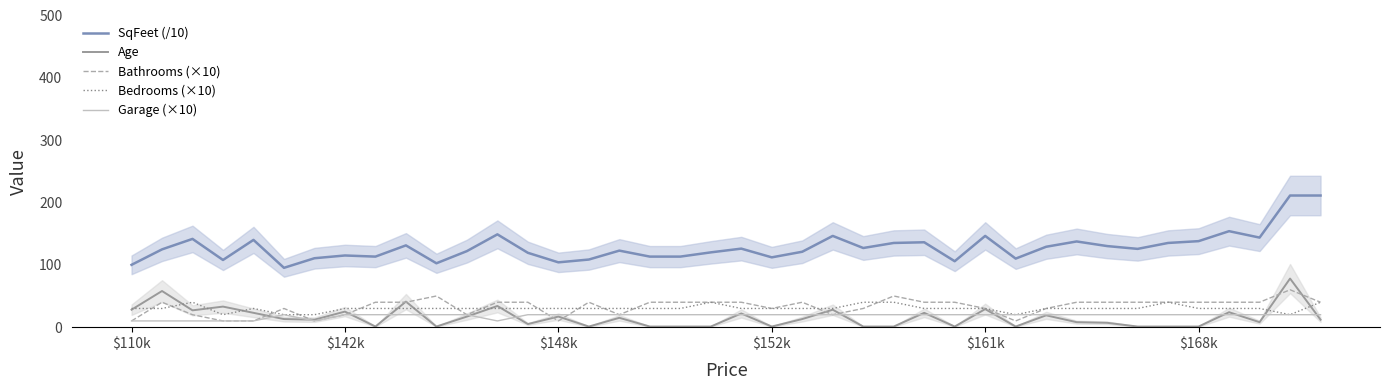

Is it true that Bedrooms (×10) equals 6.2 at $161k?

False